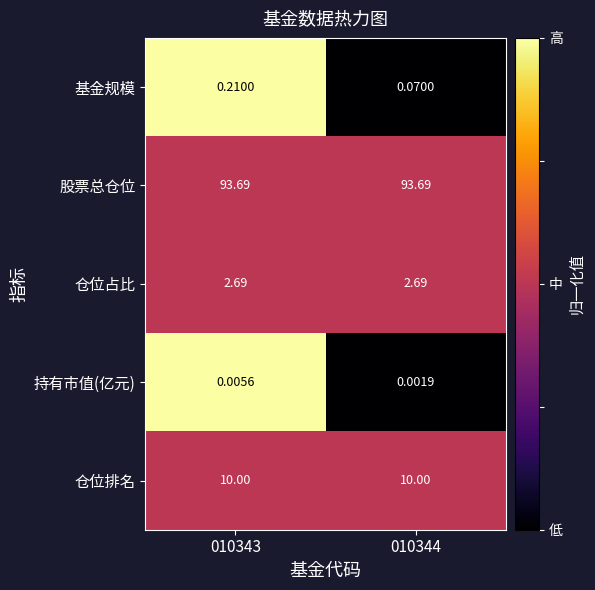

Is the value of 基金规模 at 010343 greater than the value of 仓位排名 at 010344?

No